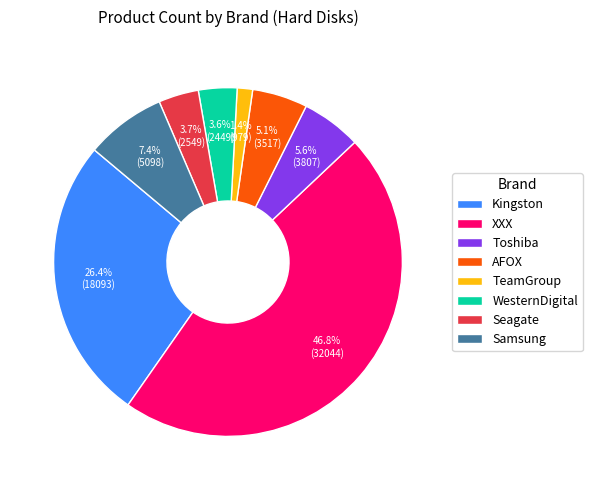

Is there a majority slice in this chart?

No